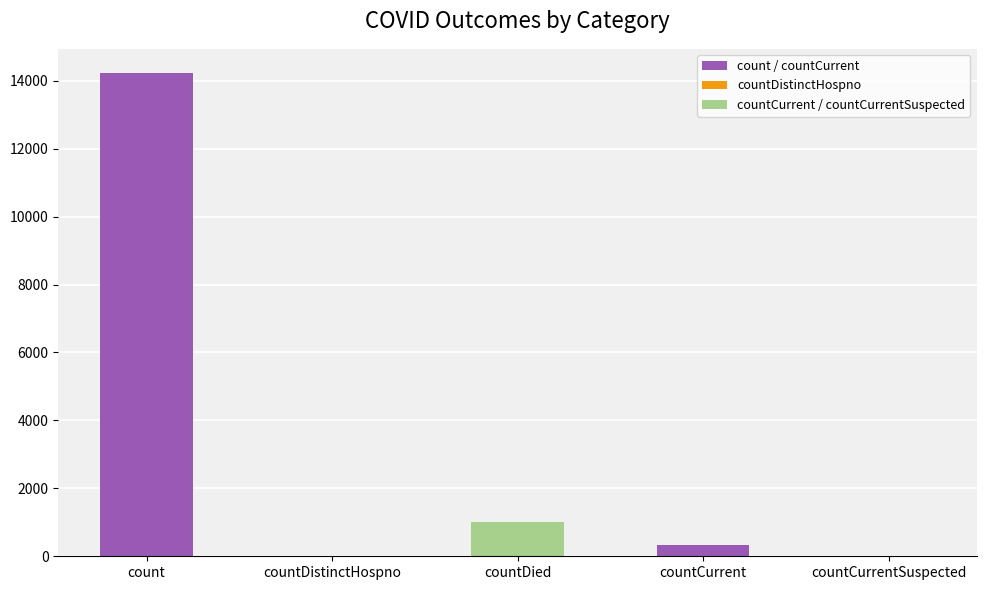

What is the change in value from countDistinctHospno to countDied?

+1016